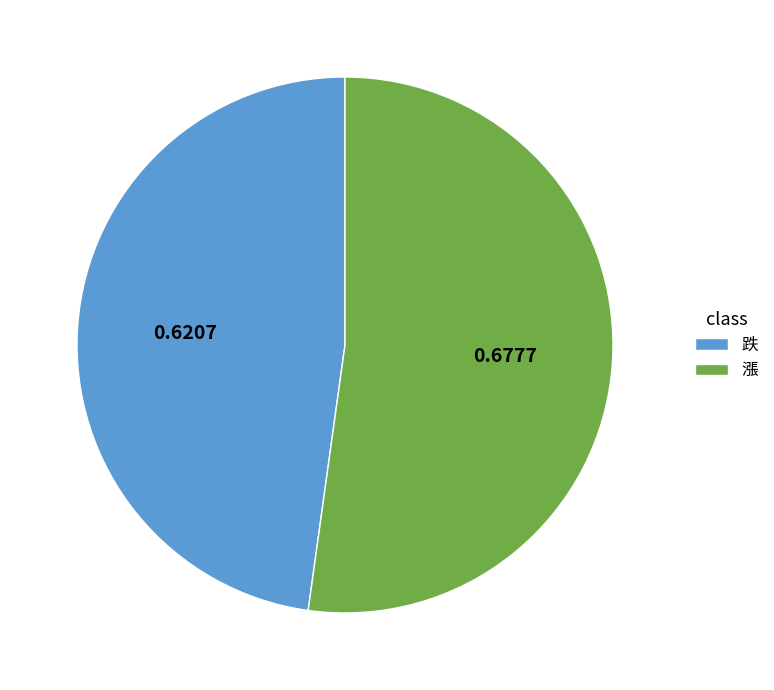

What is the smallest slice in the pie chart?

跌